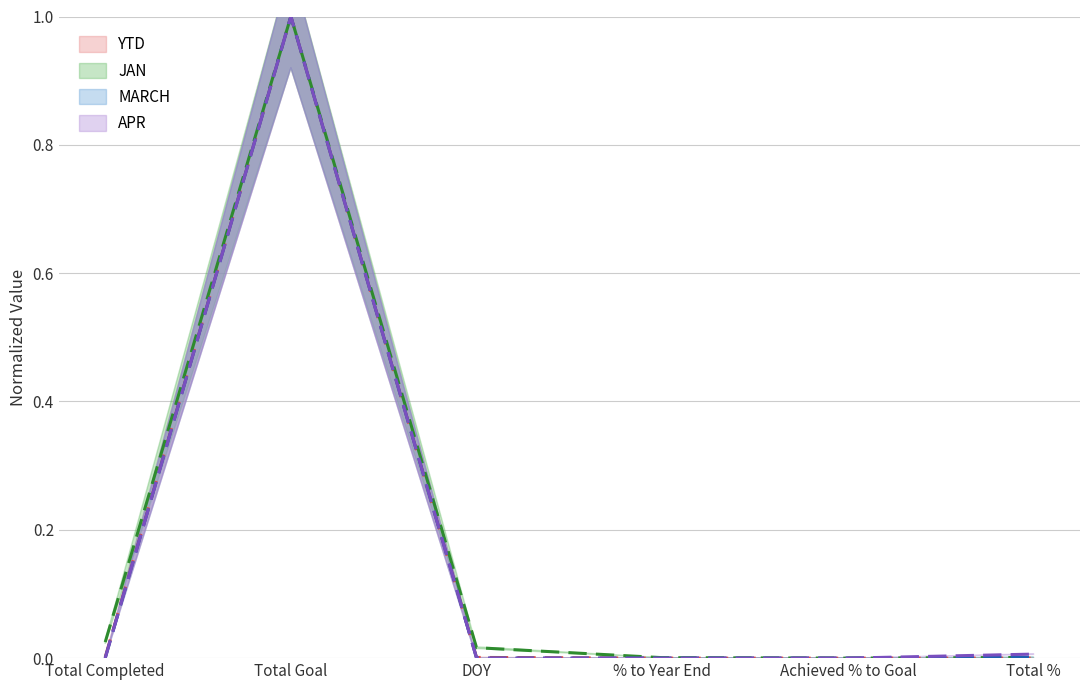

At Total Goal, list the series in order from smallest to largest.

YTD, JAN, MARCH, APR